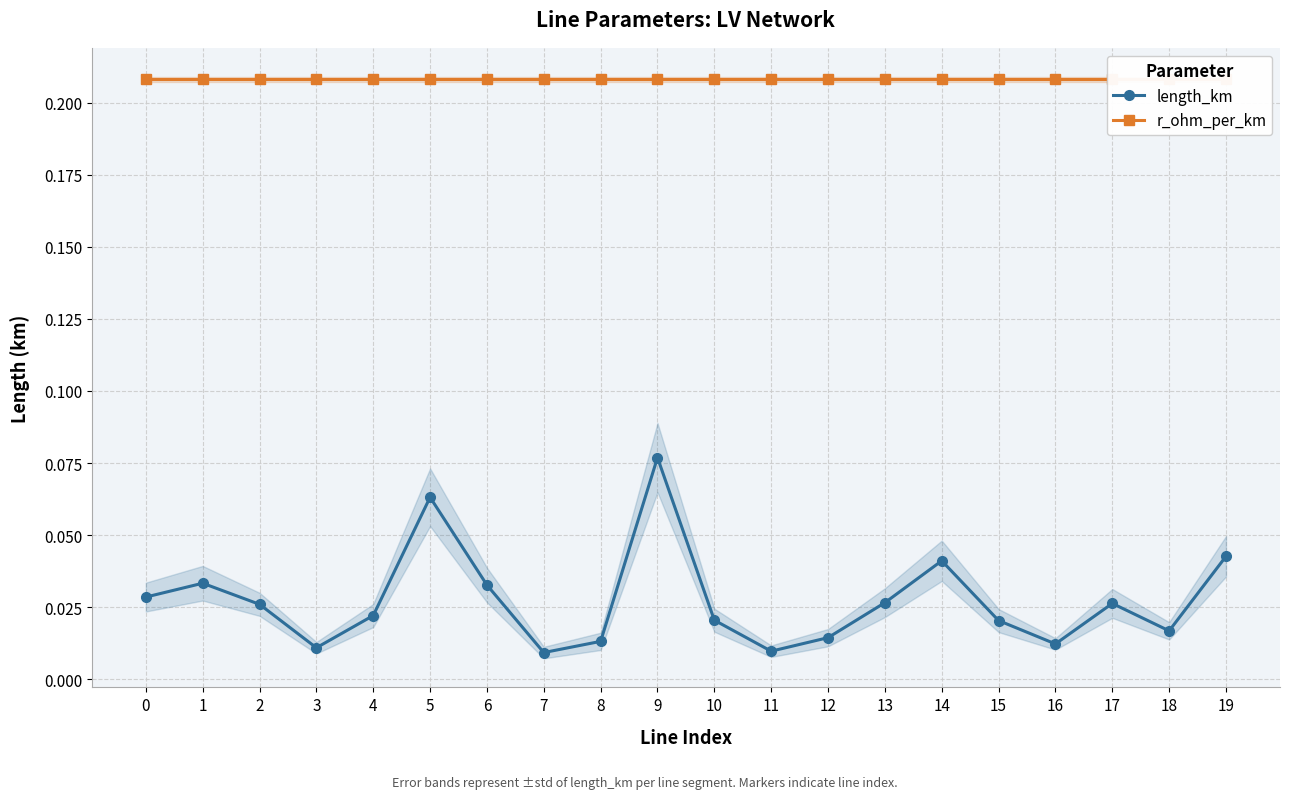

Where is length_km nearest to the value 0?

7